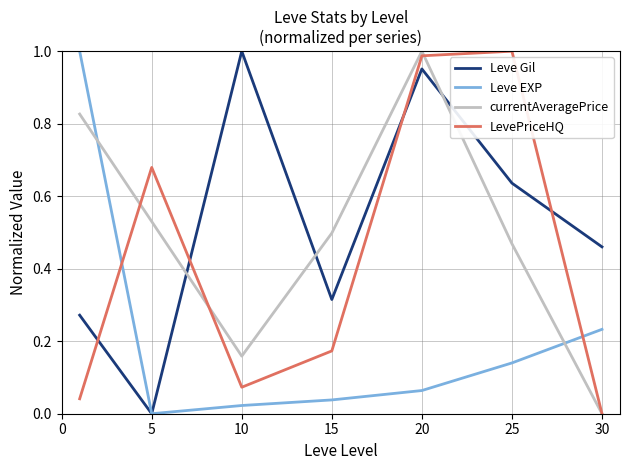

What is the sum of all currentAveragePrice values?

3.5